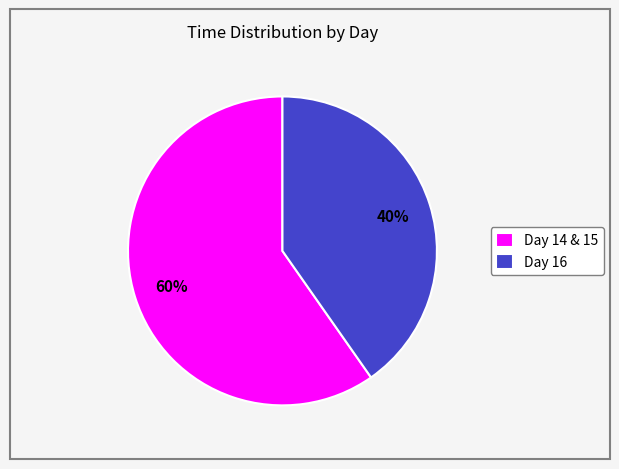

The Day 16 slice represents 34% of the pie. True or false?

False